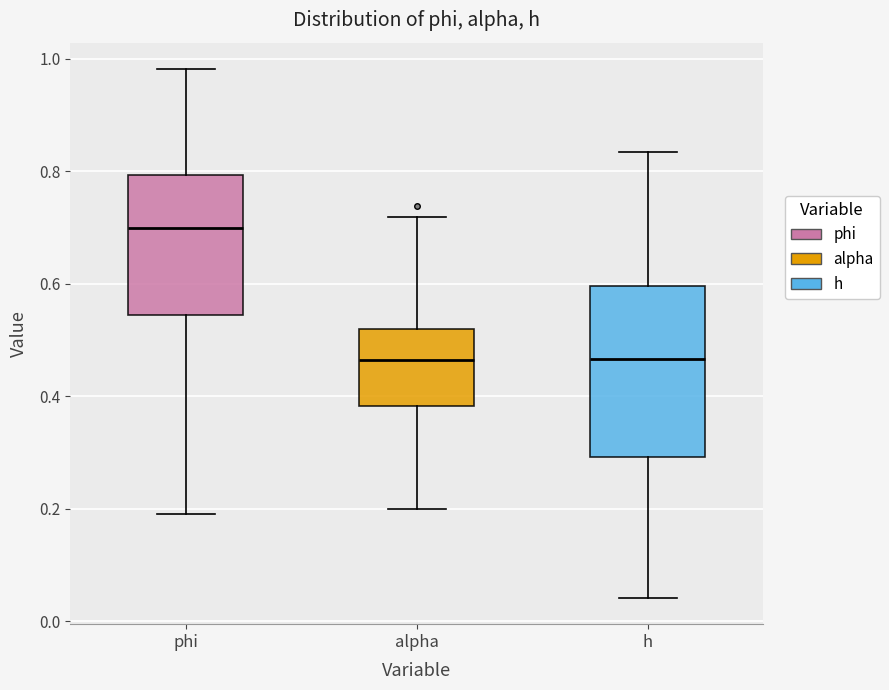

Comparing the boxes themselves (not the whiskers), which one is the tallest?

h